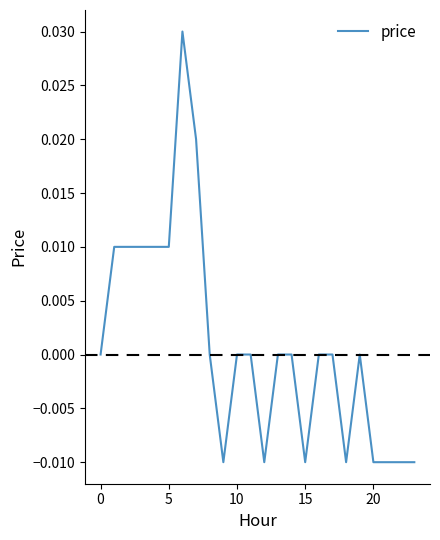

At which category does the data reach its first local valley?

9